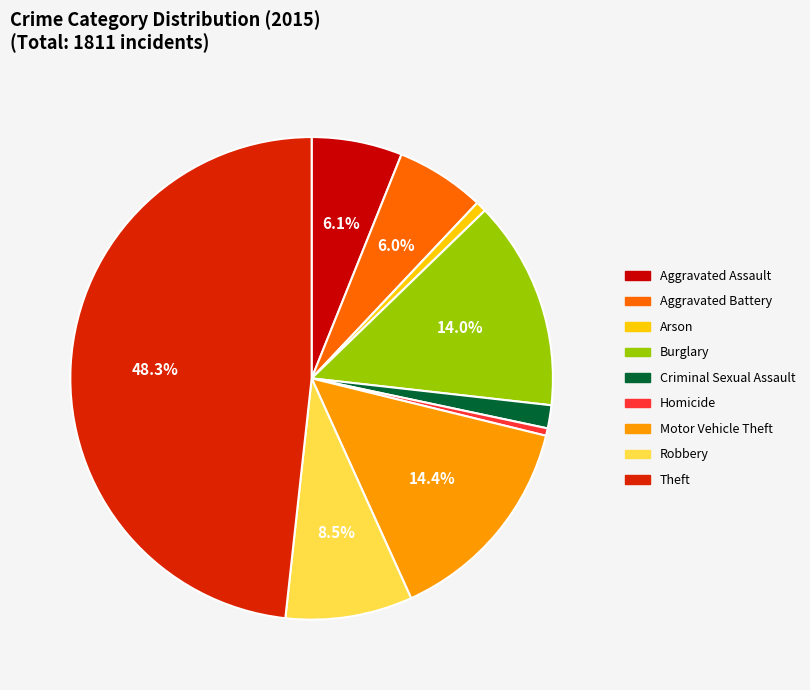

The Theft slice represents 48% of the pie. True or false?

True